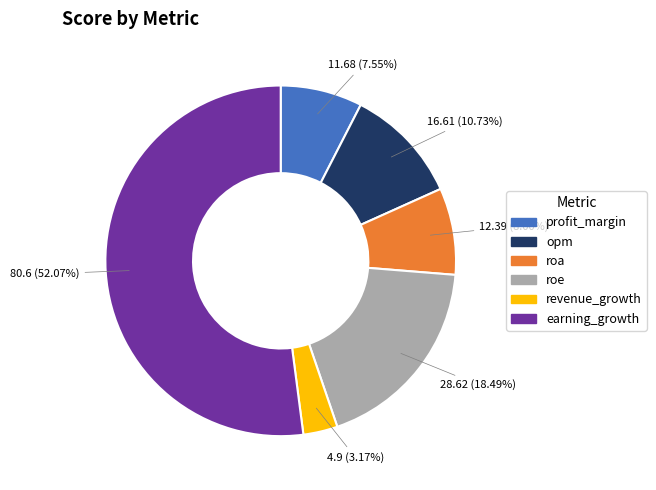

Which category has the smallest portion of the pie?

revenue_growth